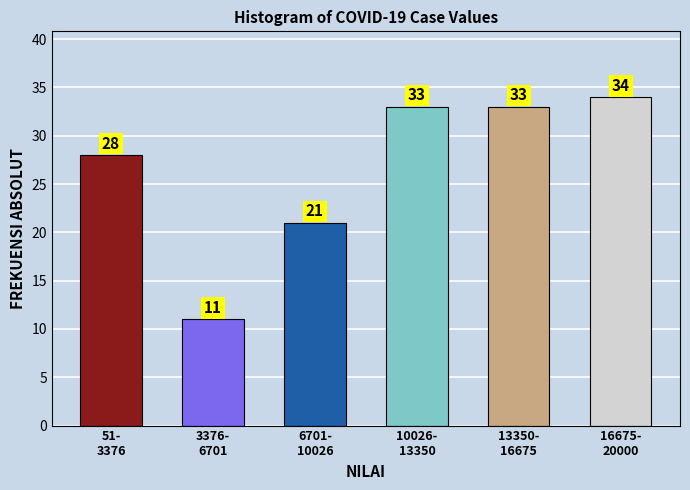

Reading right to left, what are all the values shown in this chart?

34	33	33	21	11	28